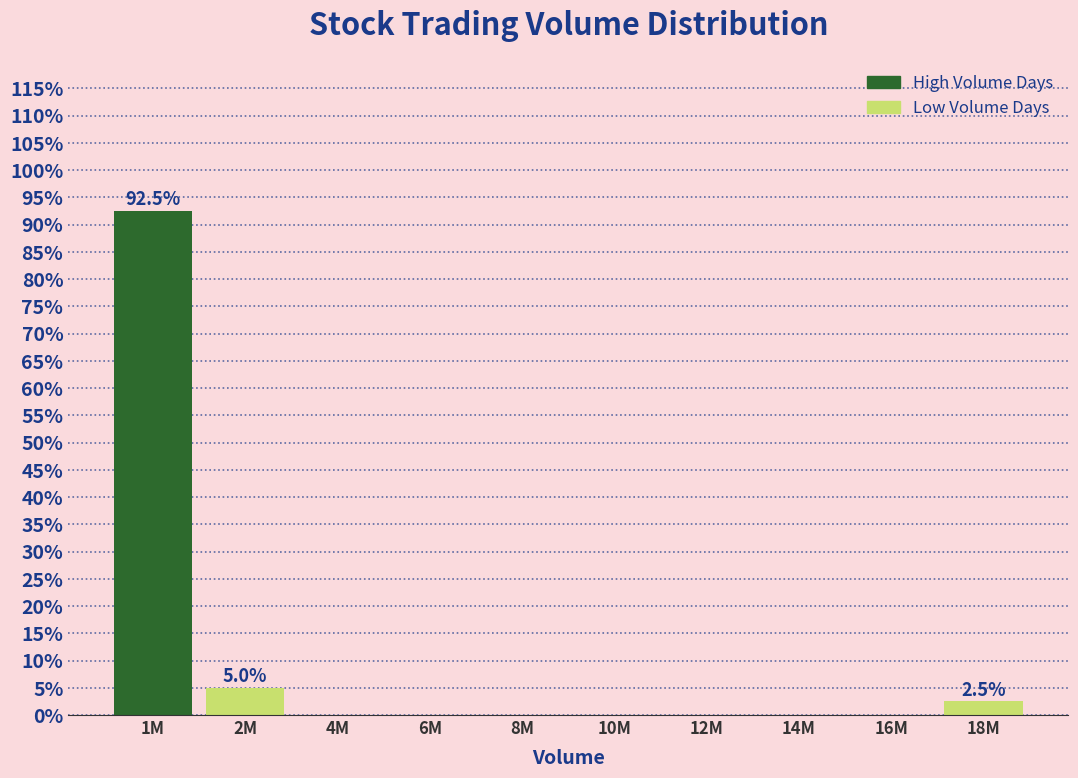

Reading right to left, what are all the values shown in this chart?

18M=2.5	16M=0.0	14M=0.0	12M=0.0	10M=0.0	8M=0.0	6M=0.0	4M=0.0	2M=5.0	1M=92.5